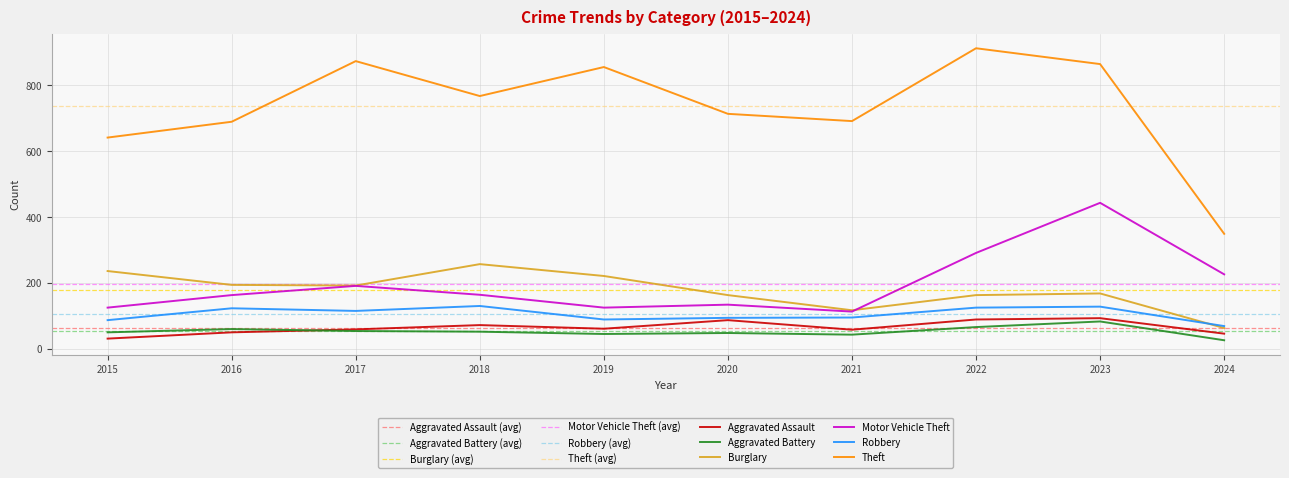

How many series are shown in this chart?

6